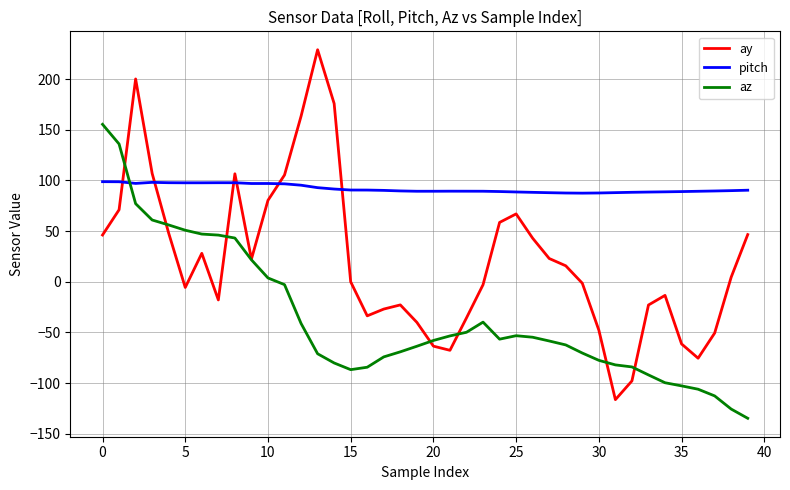

What is the maximum value for ay?

229.0